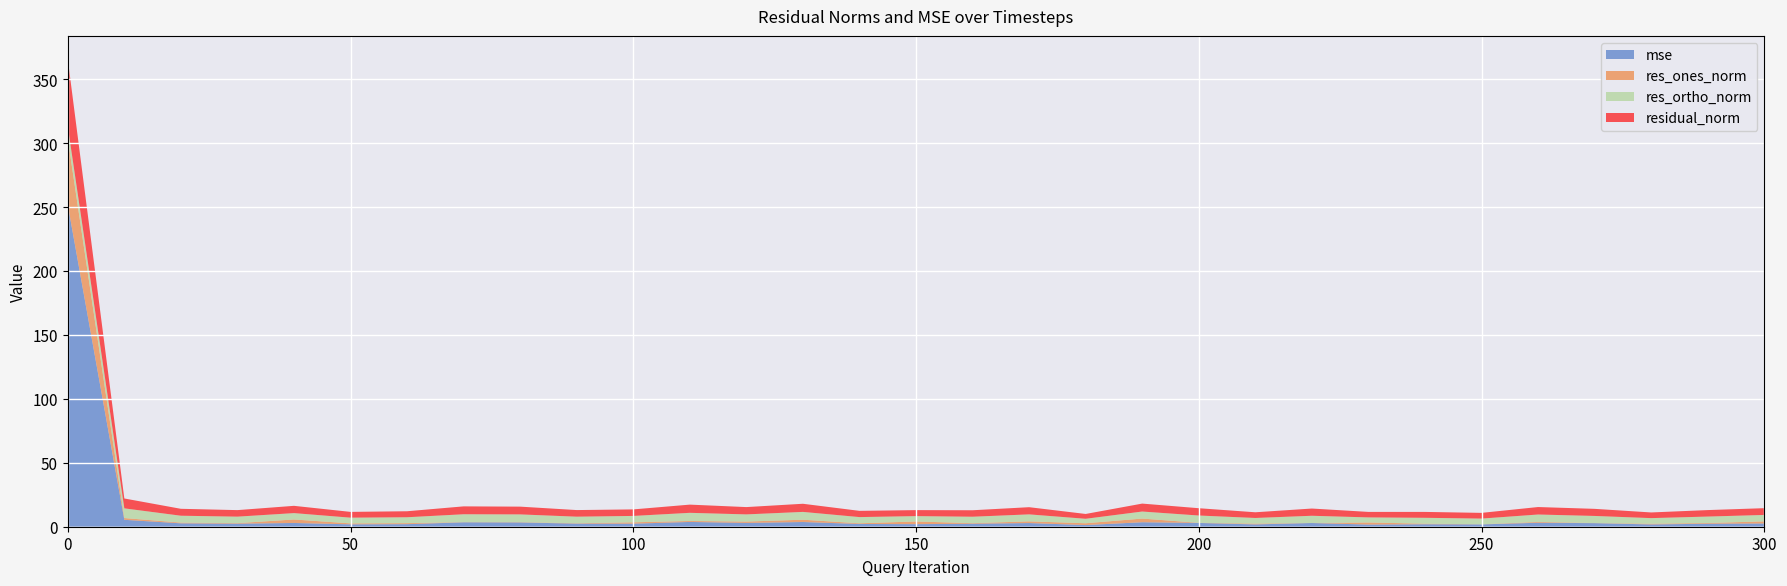

Reading right to left, list all the values displayed in this chart.

mse: 2.5	2.3	1.8	2.8	3.1	1.8	1.9	1.7	2.9	1.8	3.0	3.5	1.3	2.9	2.3	2.0	2.2	3.7	3.0	3.7	2.4	2.4	3.3	3.5	2.0	1.9	2.9	2.4	2.7	5.4	251.8
res_ones_norm: 1.6	0.6	0.6	0.1	0.6	0.1	0.5	1.6	0.0	0.6	0.1	2.9	1.4	1.3	0.5	2.1	0.5	1.8	1.1	0.8	1.1	0.3	0.2	0.1	0.8	0.8	2.7	0.4	0.6	1.4	51.8
res_ortho_norm: 5.0	5.0	4.4	5.5	5.8	4.5	4.6	4.0	5.7	4.4	5.7	5.5	3.5	5.5	5.0	4.2	4.8	6.1	5.6	6.4	5.0	5.2	6.1	6.2	4.6	4.5	5.0	5.1	5.4	7.6	9.4
residual_norm: 5.3	5.1	4.4	5.5	5.8	4.5	4.6	4.3	5.7	4.5	5.7	6.2	3.8	5.6	5.1	4.7	4.9	6.4	5.7	6.4	5.1	5.2	6.1	6.2	4.7	4.5	5.7	5.1	5.4	7.7	52.6